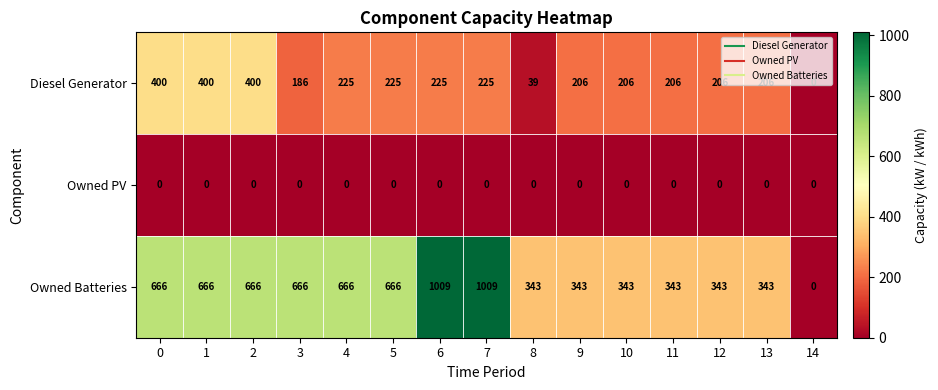

What is the greatest value displayed?

1009